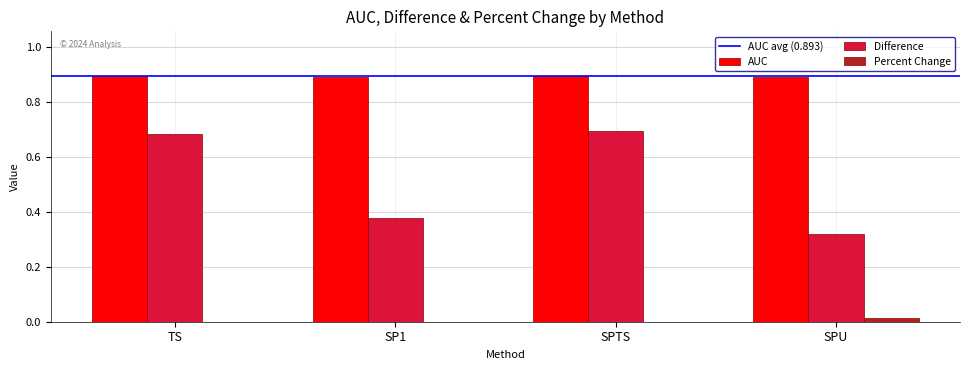

Which series has the widest spread of values?

Difference